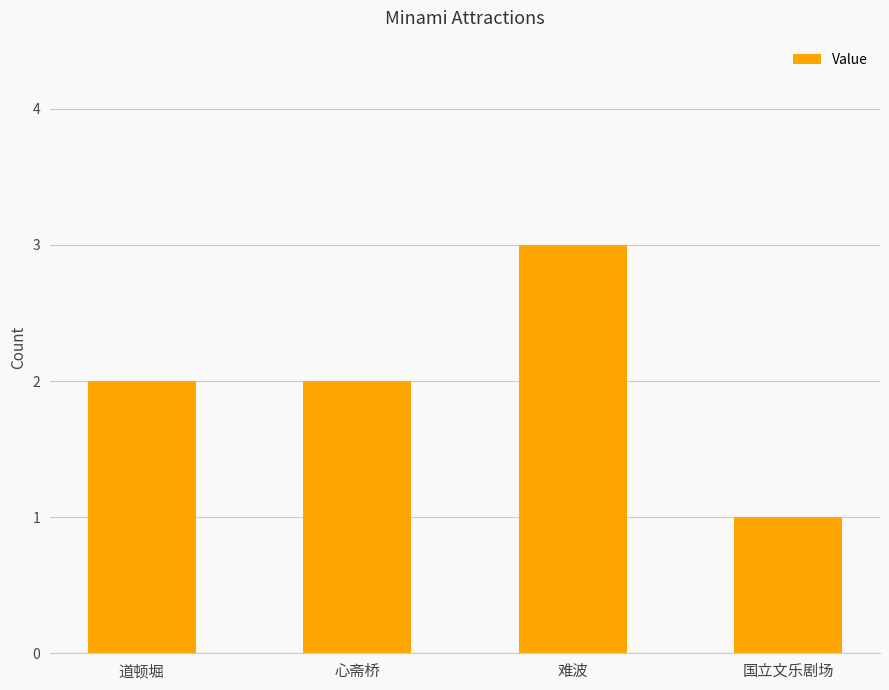

Which has a higher value, 心斋桥 or 国立文乐剧场?

心斋桥